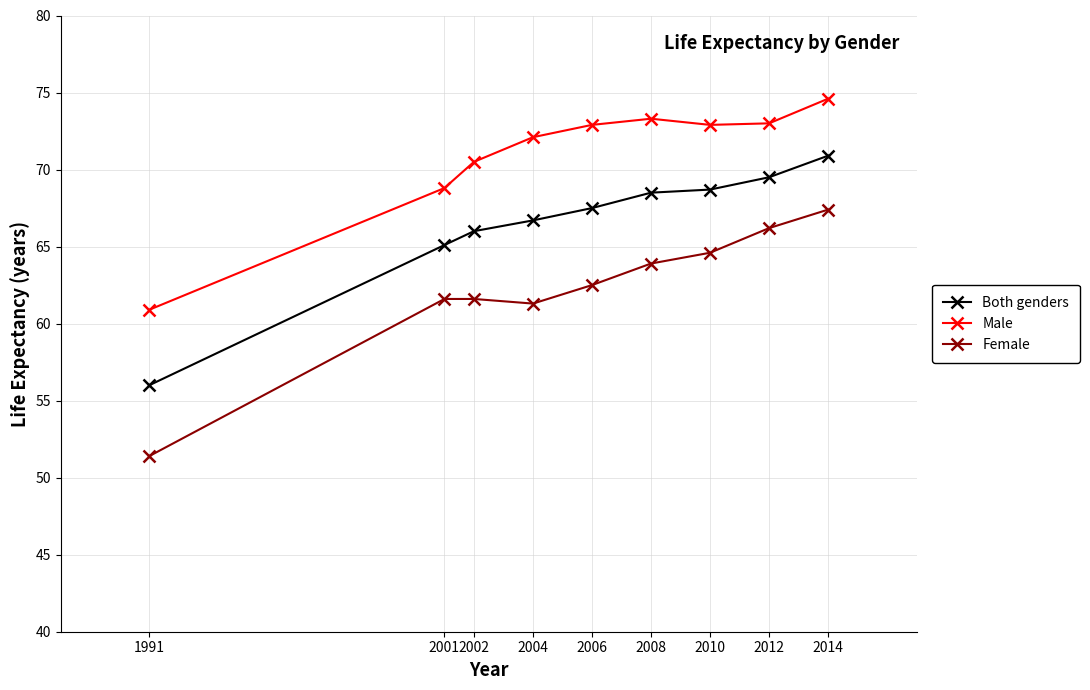

What value does the Male series have at 2010?

72.9